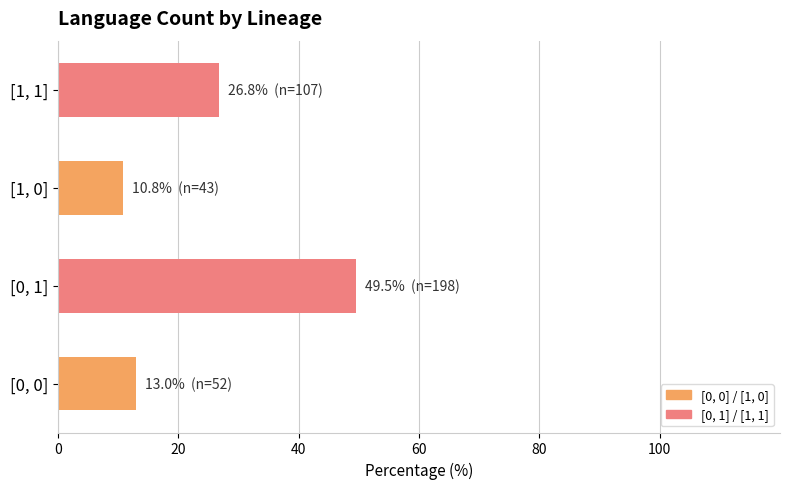

Reading bottom to top, list all the values displayed in this chart.

13.0	49.5	10.8	26.8